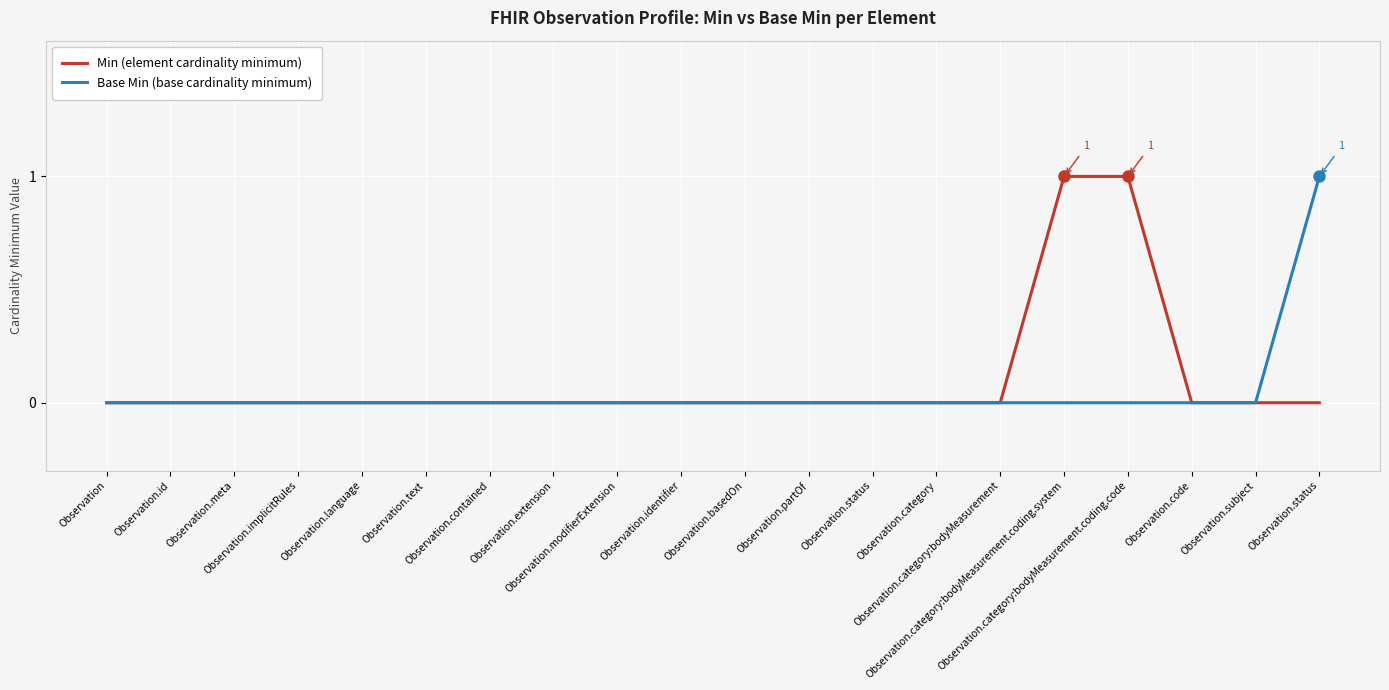

What are all the series names shown in the legend?

Min (element cardinality minimum), Base Min (base cardinality minimum)